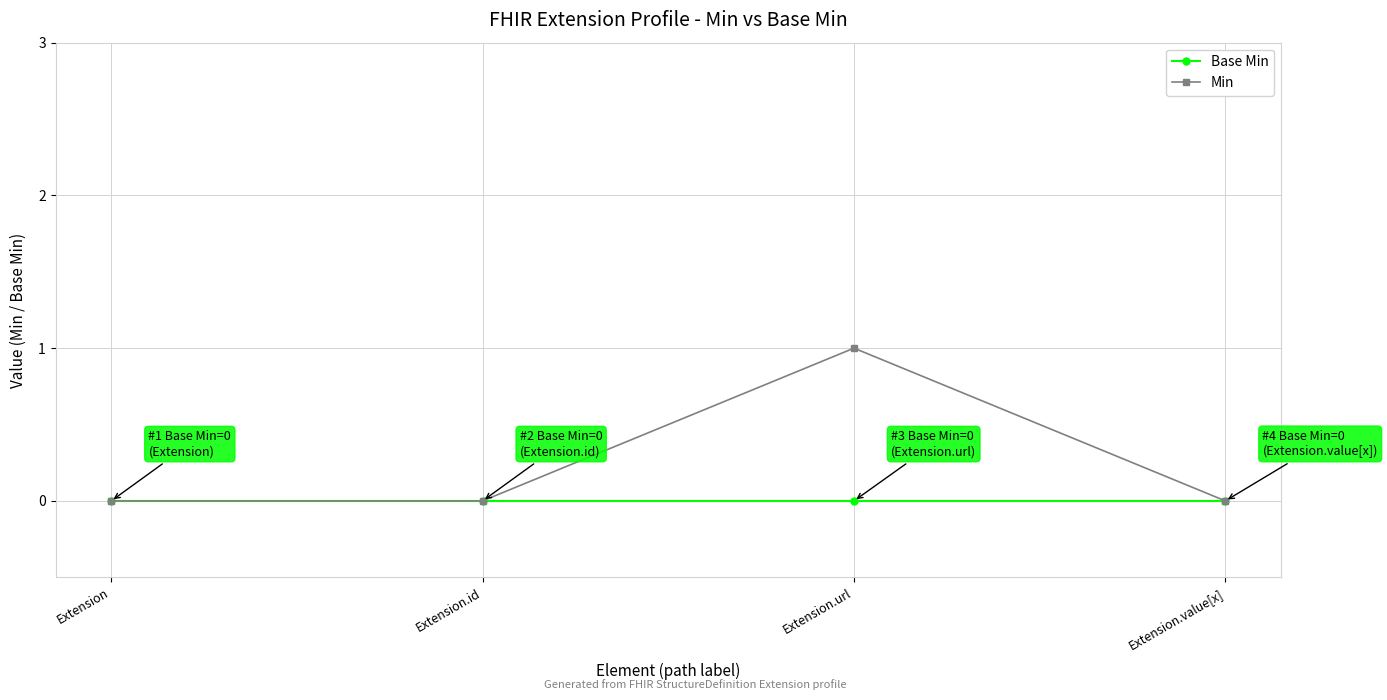

The value of Min at Extension.id is 0. True or false?

True